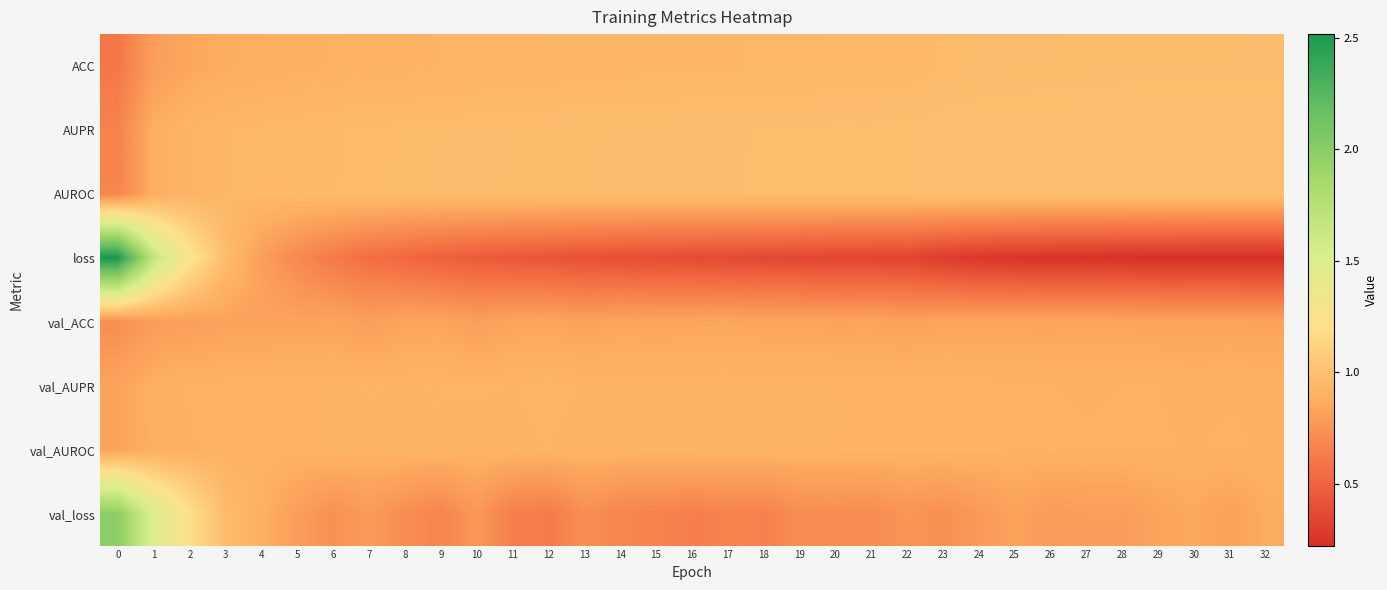

Which series has the widest spread of values?

loss